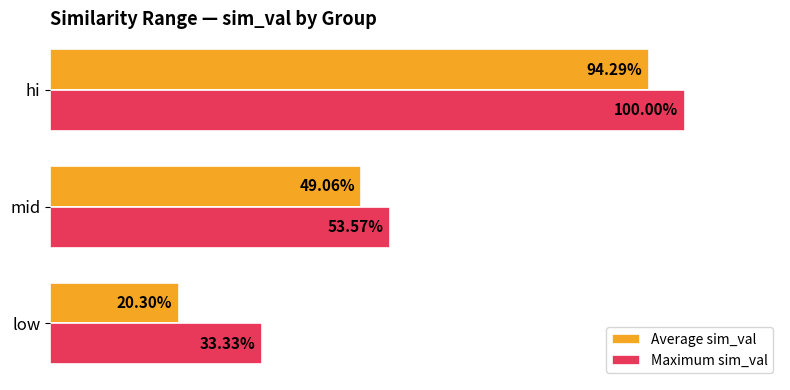

What are all the series names shown in the legend?

Average sim_val, Maximum sim_val